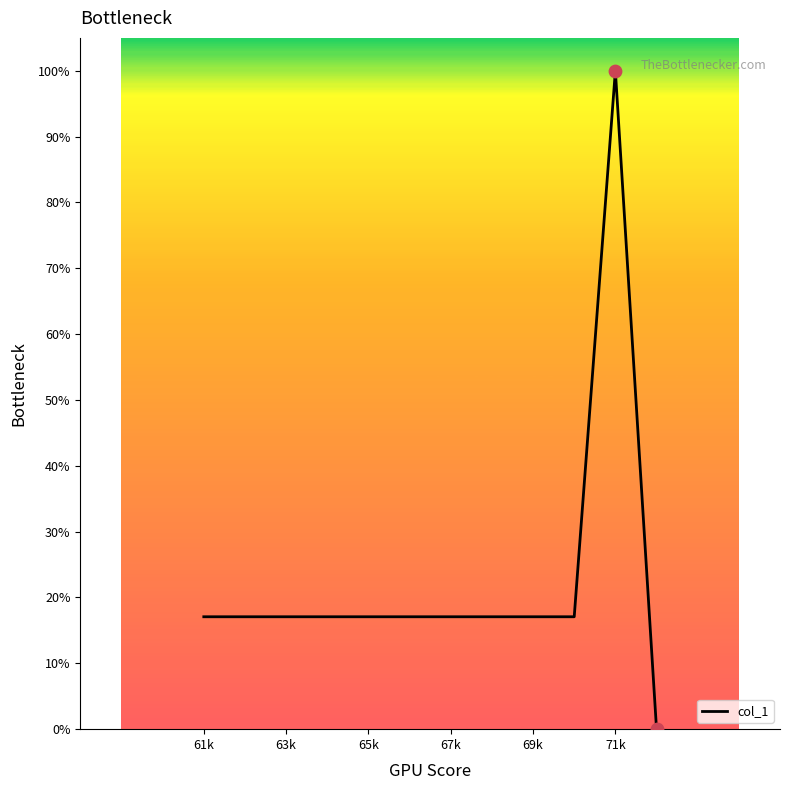

What is the greatest value displayed?

100.0